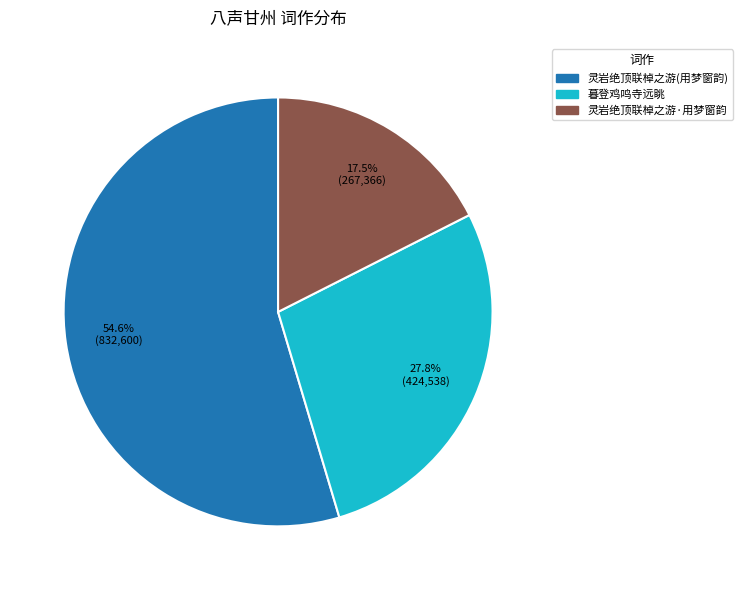

Does any single category account for the majority?

Yes